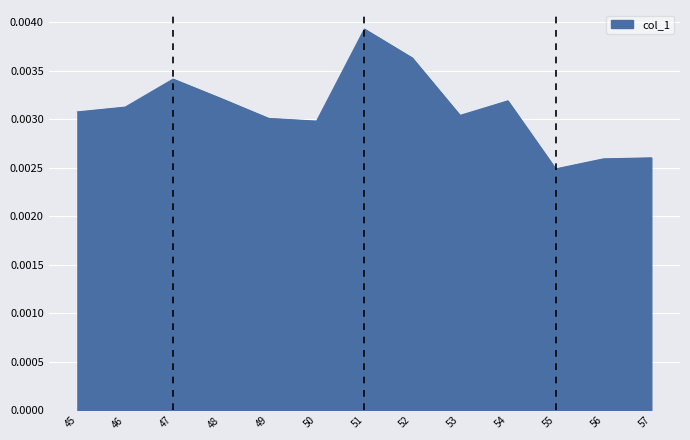

Between 50 and 52, which is larger?

52